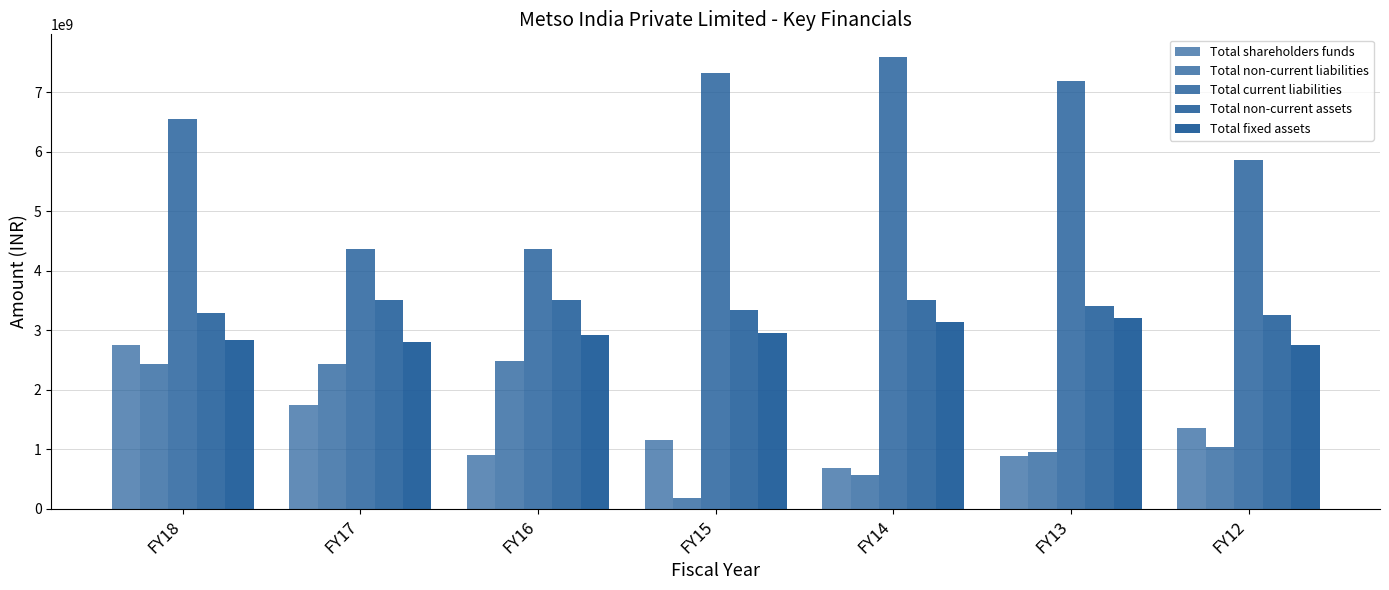

Count the number of categories in the chart.

7